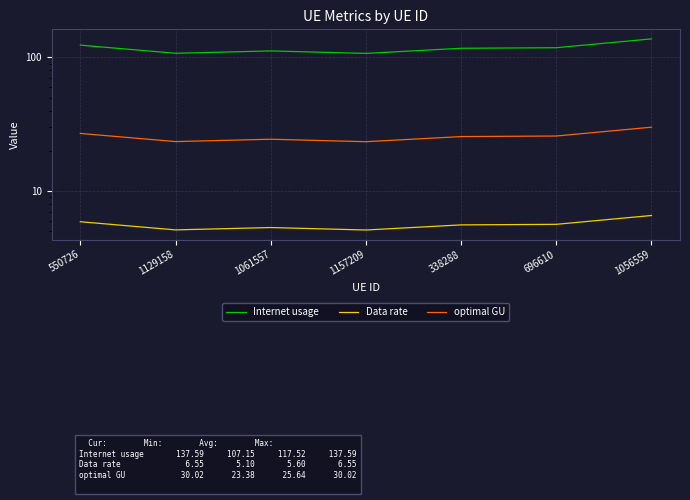

Is the value of optimal GU at 1056559 greater than the value of Data rate at 696610?

Yes